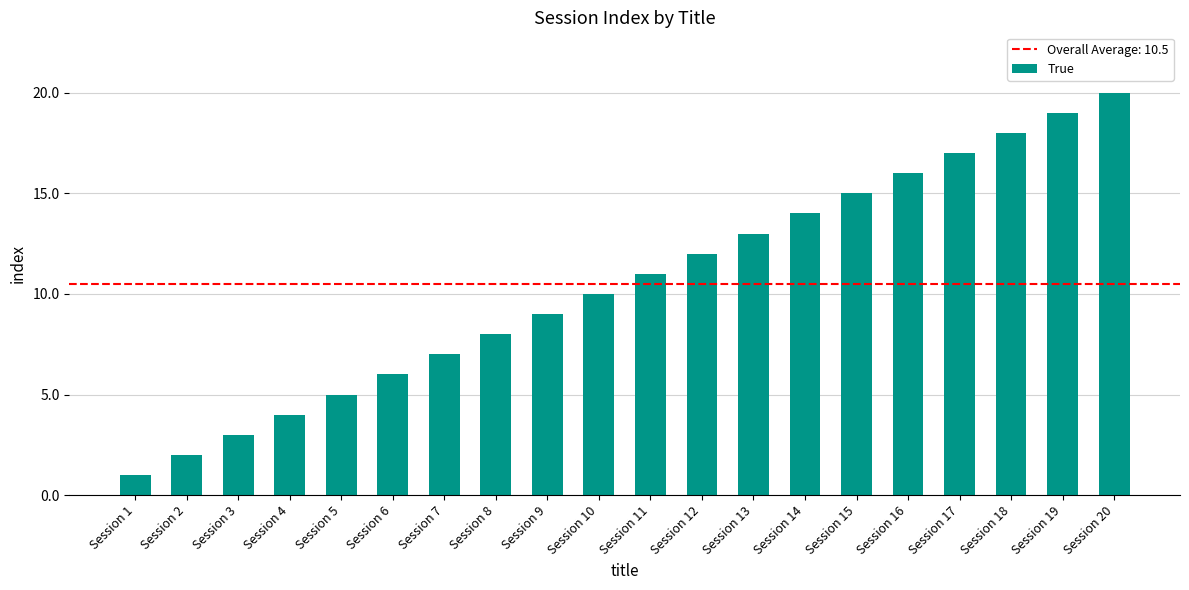

What is the ratio of the value at Session 7 to the value at Session 1?

7.0